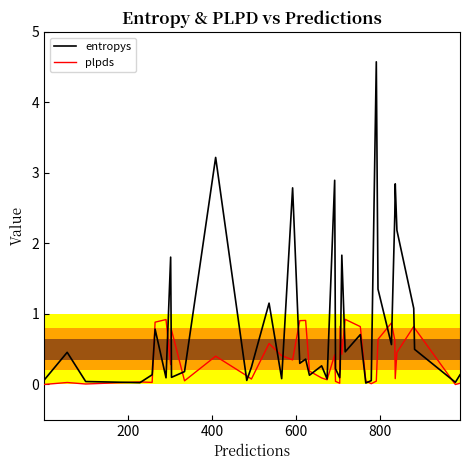

Which series has the widest spread of values?

entropys